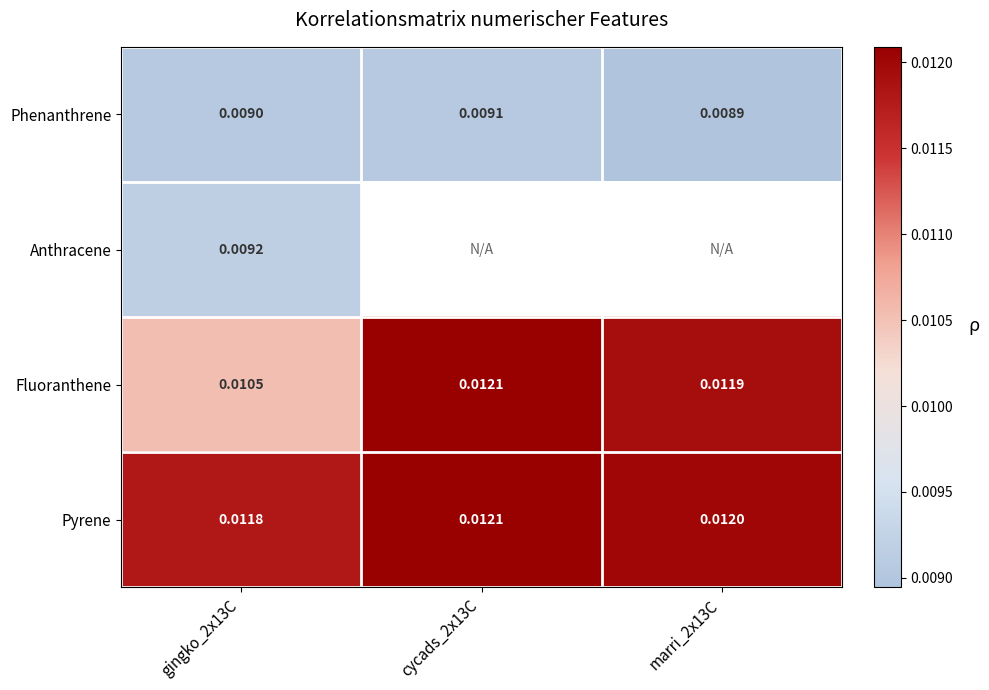

Rank the series at gingko_2x13C from lowest to highest value.

Phenanthrene, Anthracene, Fluoranthene, Pyrene